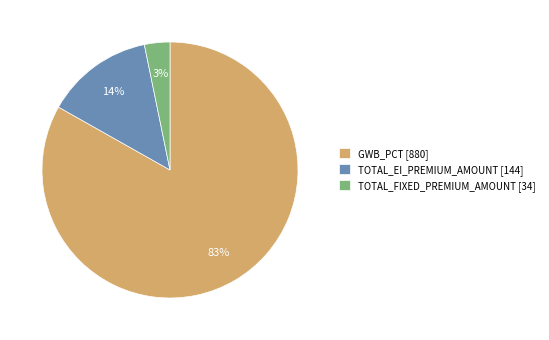

Which slice is the smallest?

TOTAL_FIXED_PREMIUM_AMOUNT